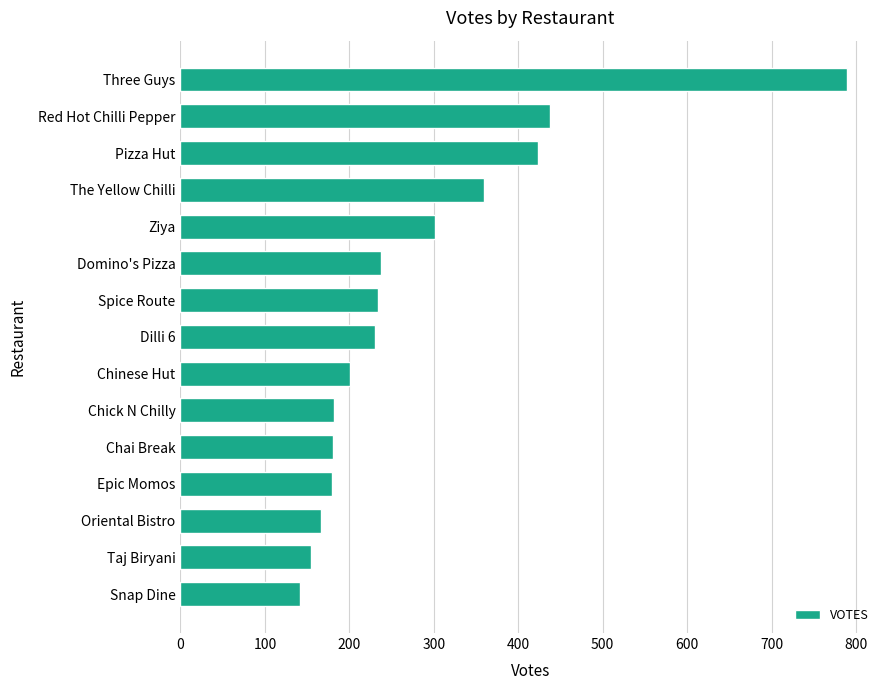

What is the difference between the maximum and minimum values?

647